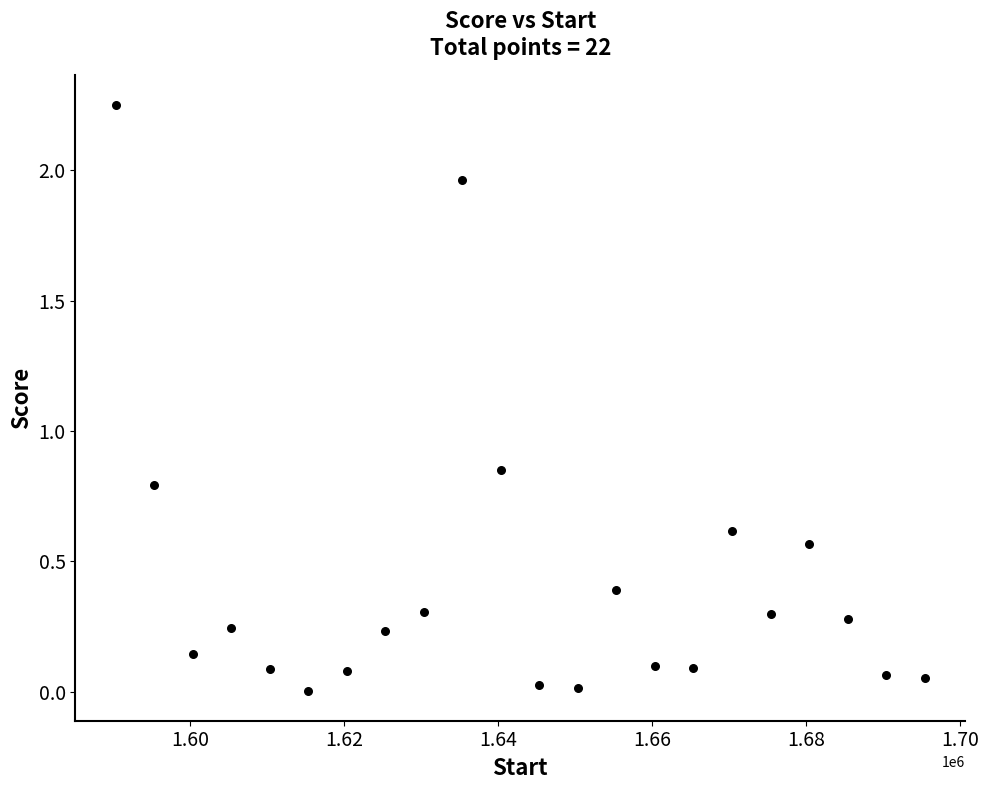

What is the range of X values (max minus min)?

105000.0